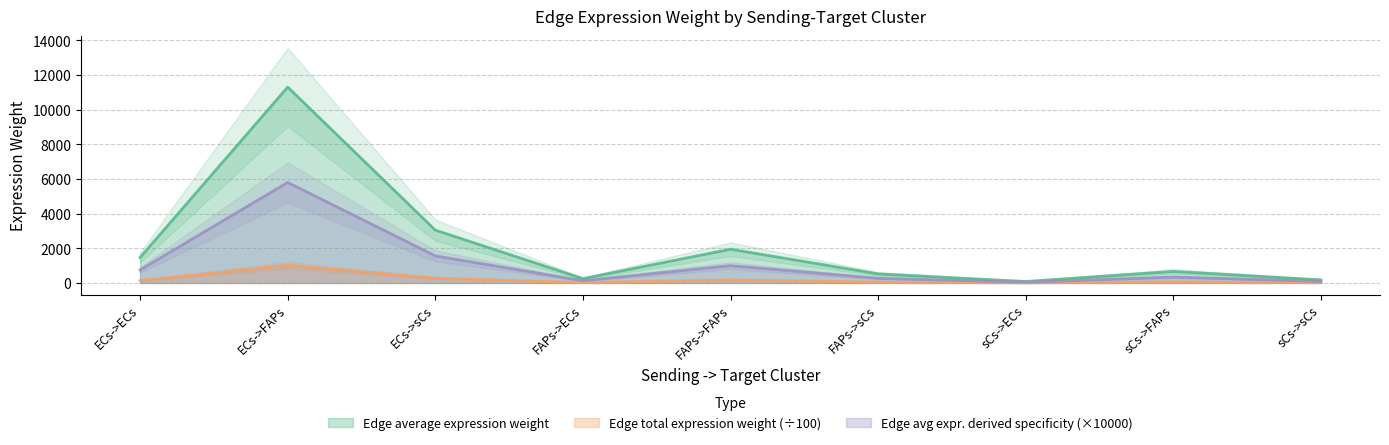

True or false: Edge average expression weight has a value of 1948.2 at FAPs->FAPs.

True